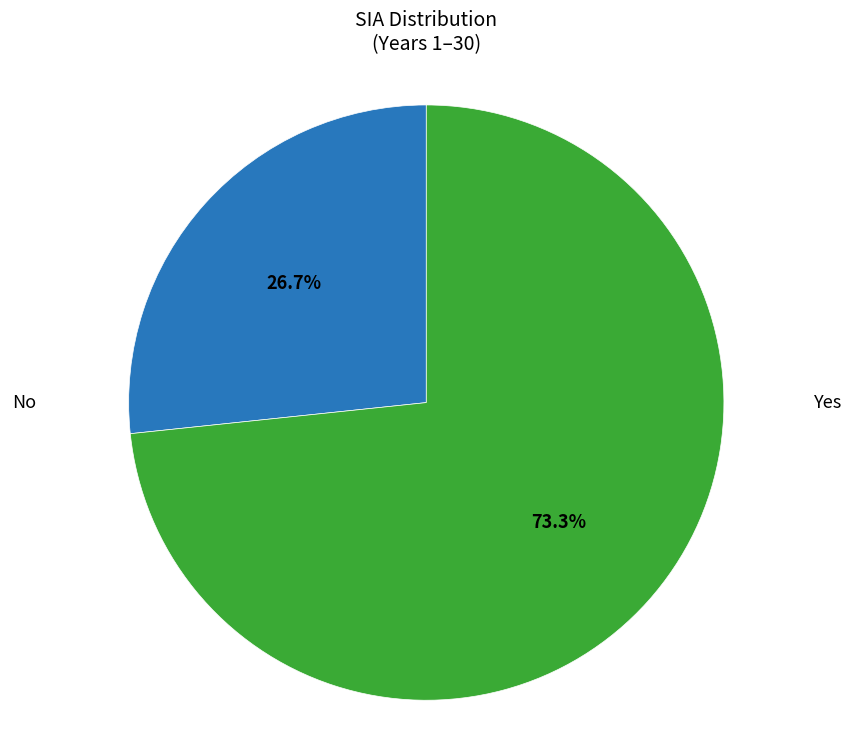

Is there any slice that represents more than half of the pie?

Yes